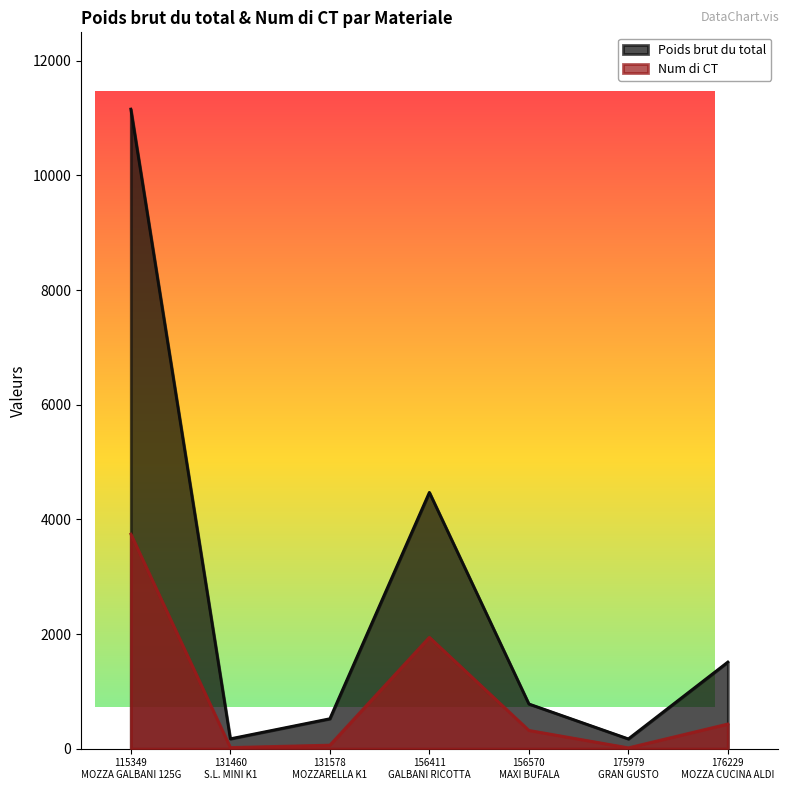

Rank the series by their maximum value, from highest to lowest.

Poids brut du total, Num di CT